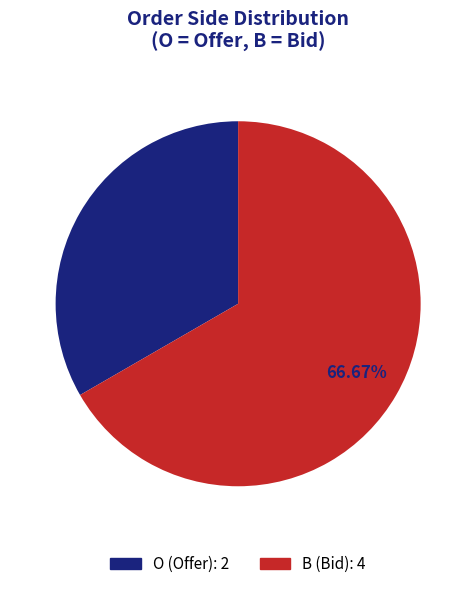

What percentage is the B slice, to the nearest percent?

67%